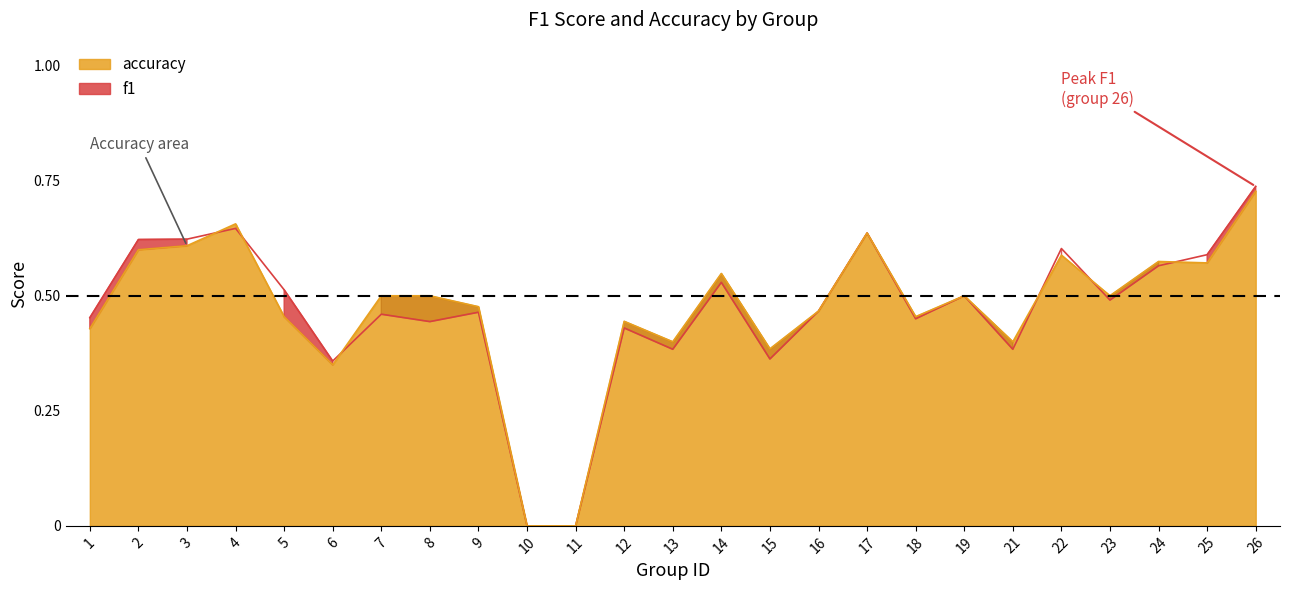

Which category has the highest value across all series?

26